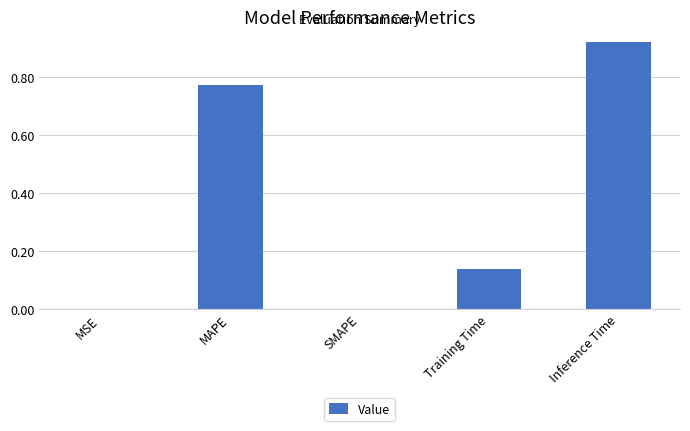

At which category does the chart reach its peak across all series?

Inference Time